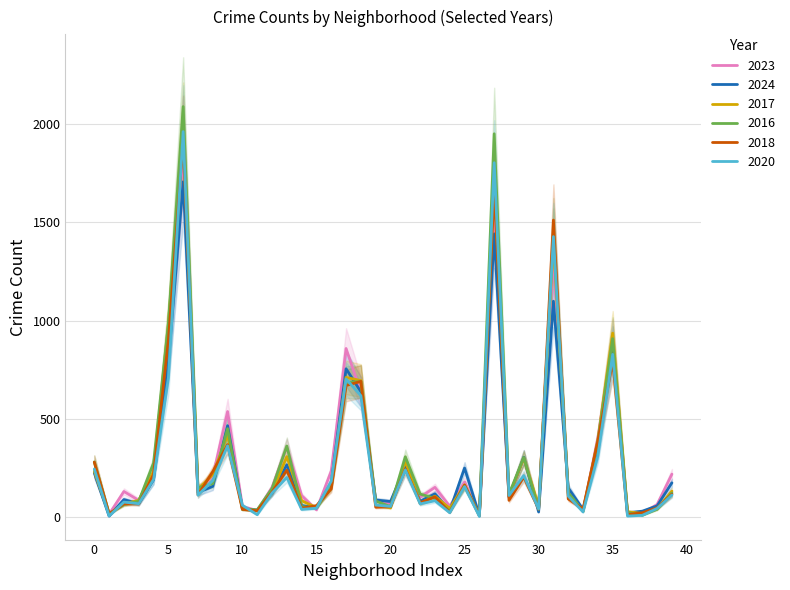

True or false: 2023 has a value of 371 at 0.

False